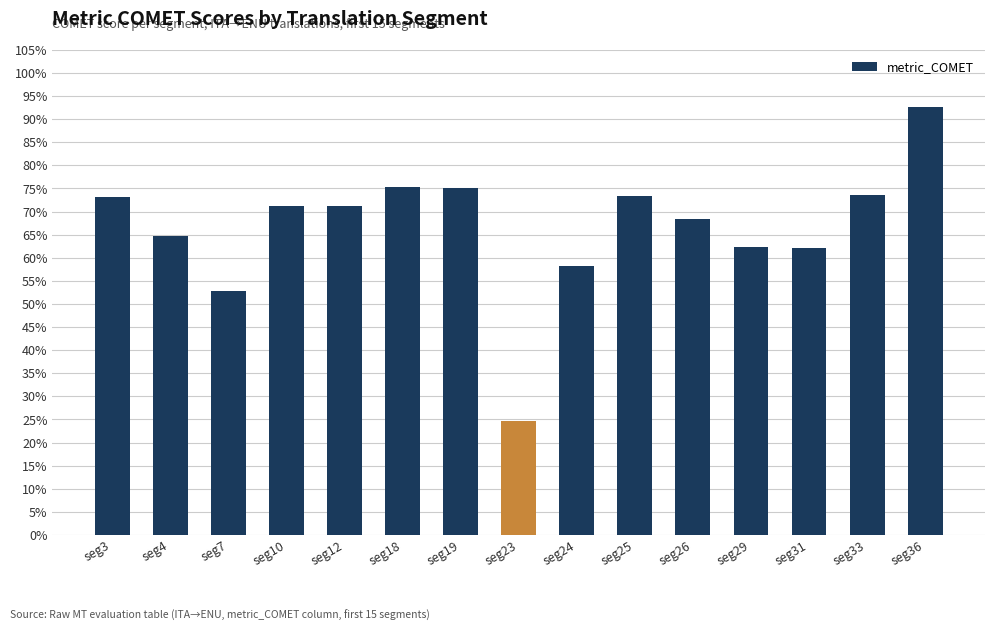

Between seg19 and seg3, which is larger?

seg19